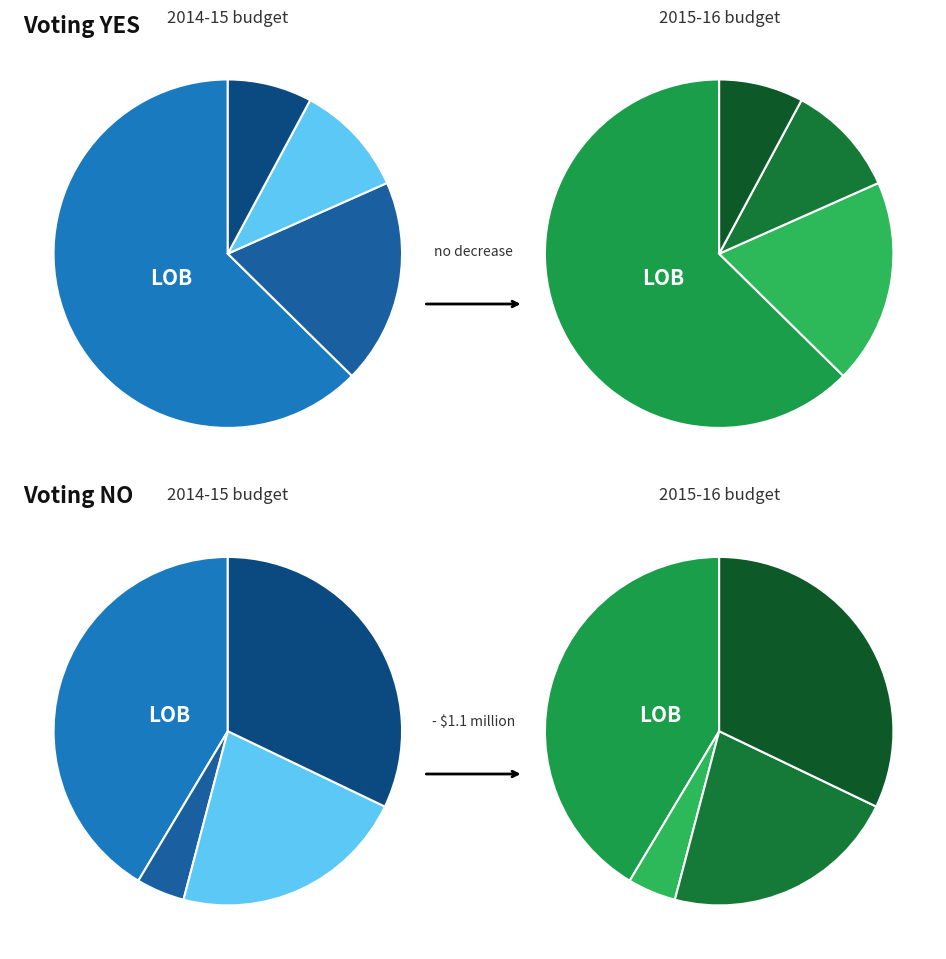

True or false: Row 0 accounts for 43% of the total.

False